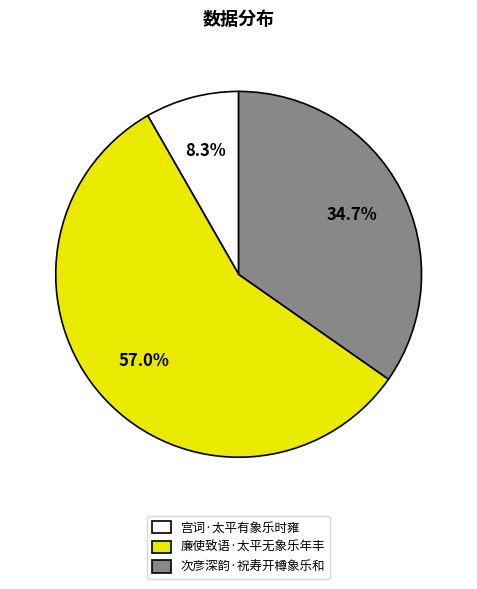

How many slices are in this pie chart?

3